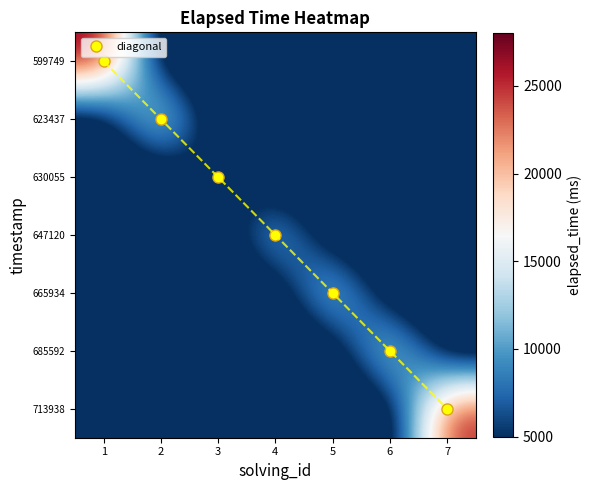

At which category is the sum across all series the highest?

1